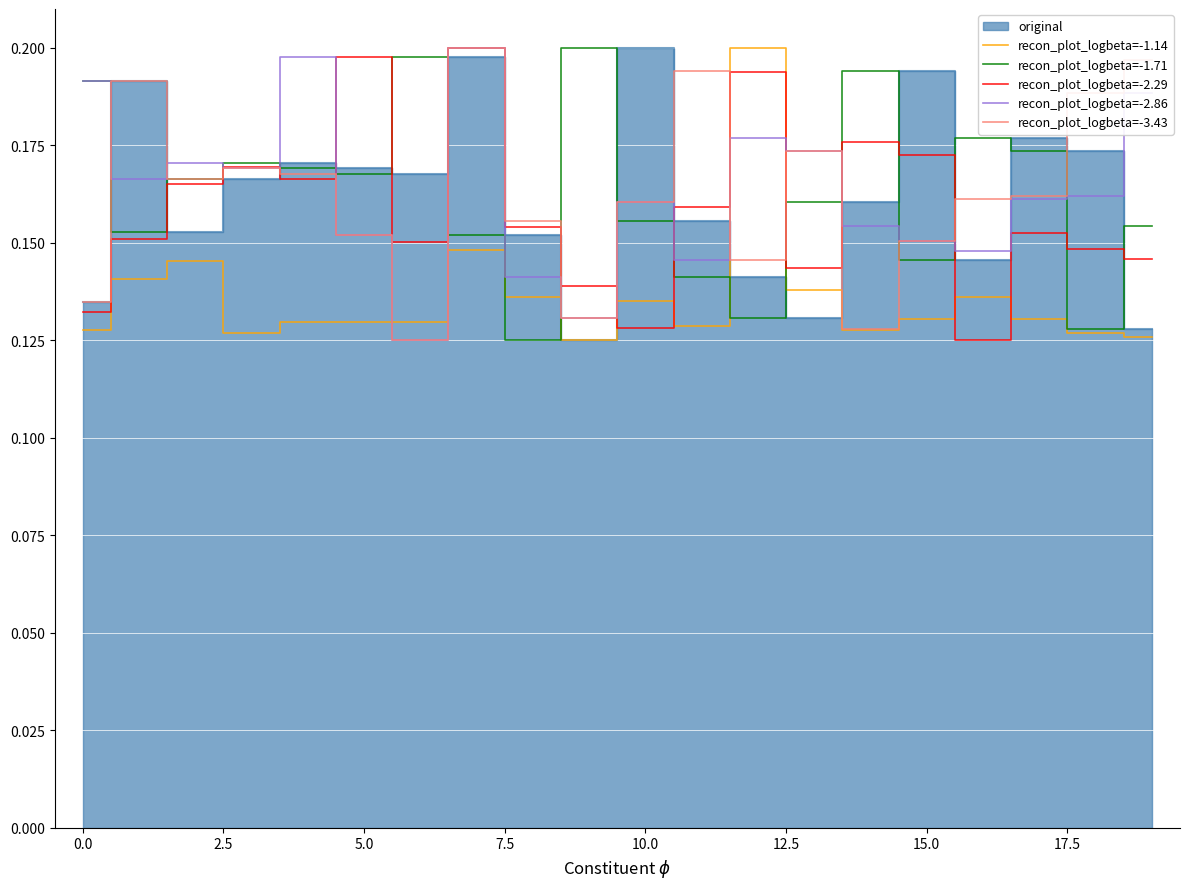

True or false: recon_plot_logbeta=-1.14 and recon_plot_logbeta=-2.86 intersect in this chart.

True